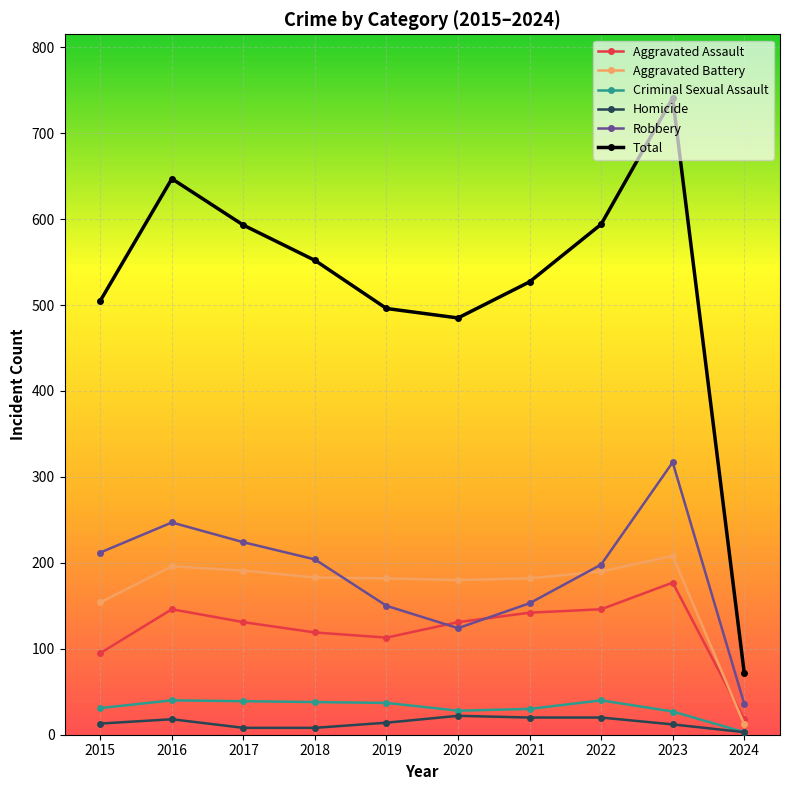

The value of Criminal Sexual Assault at 2015 is 31. True or false?

True